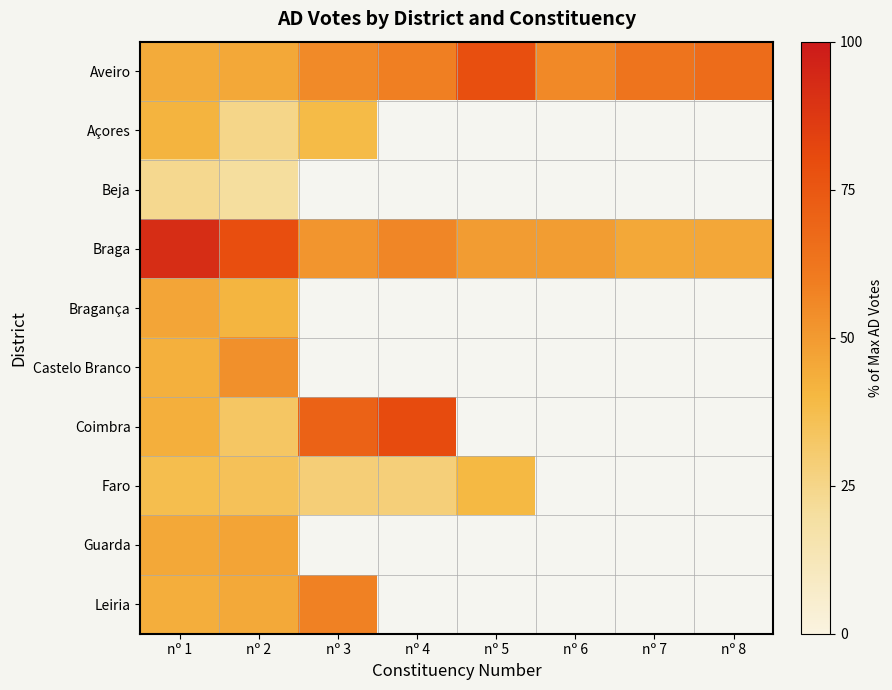

Reading left to right, what are all the values shown in this chart?

Aveiro: nº 1=44.4	nº 2=45.3	nº 3=55.3	nº 4=58.8	nº 5=78.3	nº 6=55.5	nº 7=63.2	nº 8=66.5
Açores: nº 1=41.7	nº 2=24.8	nº 3=38.9	nº 4=0.0	nº 5=0.0	nº 6=0.0	nº 7=0.0	nº 8=0.0
Beja: nº 1=23.6	nº 2=20.5	nº 3=0.0	nº 4=0.0	nº 5=0.0	nº 6=0.0	nº 7=0.0	nº 8=0.0
Braga: nº 1=91.8	nº 2=78.7	nº 3=51.9	nº 4=56.3	nº 5=49.4	nº 6=48.9	nº 7=45.3	nº 8=45.9
Bragança: nº 1=46.3	nº 2=41.1	nº 3=0.0	nº 4=0.0	nº 5=0.0	nº 6=0.0	nº 7=0.0	nº 8=0.0
Castelo Branco: nº 1=42.6	nº 2=53.5	nº 3=0.0	nº 4=0.0	nº 5=0.0	nº 6=0.0	nº 7=0.0	nº 8=0.0
Coimbra: nº 1=43.0	nº 2=33.1	nº 3=70.6	nº 4=80.5	nº 5=0.0	nº 6=0.0	nº 7=0.0	nº 8=0.0
Faro: nº 1=37.3	nº 2=35.5	nº 3=28.8	nº 4=28.3	nº 5=39.6	nº 6=0.0	nº 7=0.0	nº 8=0.0
Guarda: nº 1=45.6	nº 2=46.7	nº 3=0.0	nº 4=0.0	nº 5=0.0	nº 6=0.0	nº 7=0.0	nº 8=0.0
Leiria: nº 1=43.6	nº 2=45.1	nº 3=58.1	nº 4=0.0	nº 5=0.0	nº 6=0.0	nº 7=0.0	nº 8=0.0